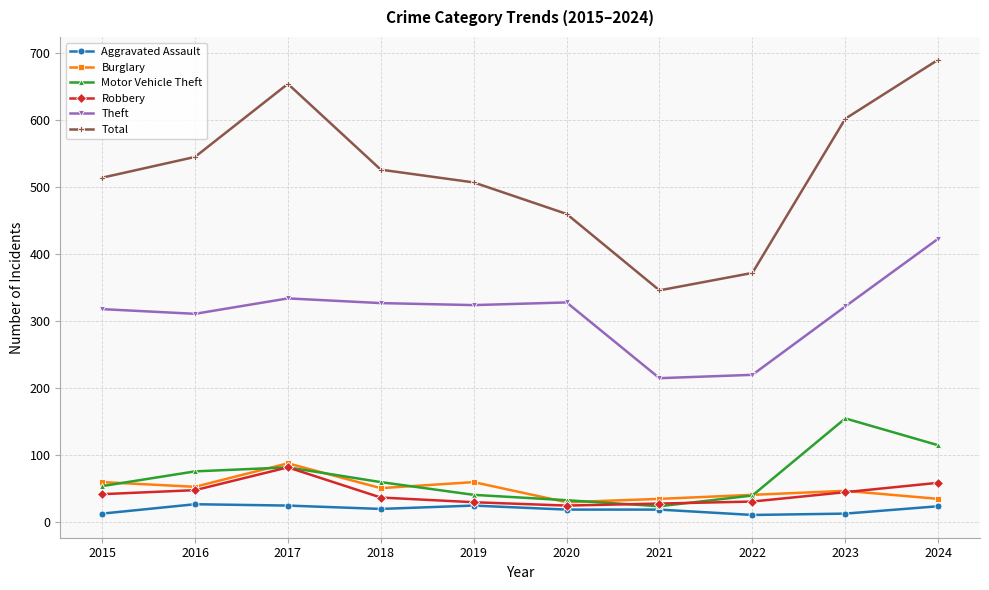

What is the spread (max minus min) of values at 2021?

327